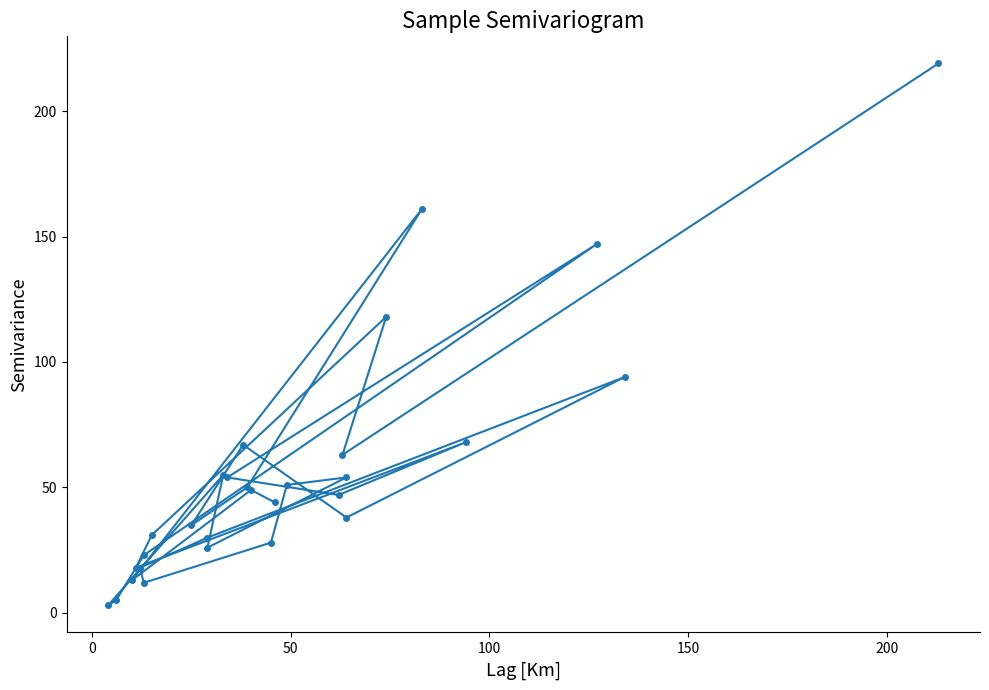

Reading right to left, list all the values displayed in this chart.

44	49	13	161	50	35	67	38	94	30	18	12	28	51	54	26	55	3	5	23	147	54	47	68	18	31	118	63	219